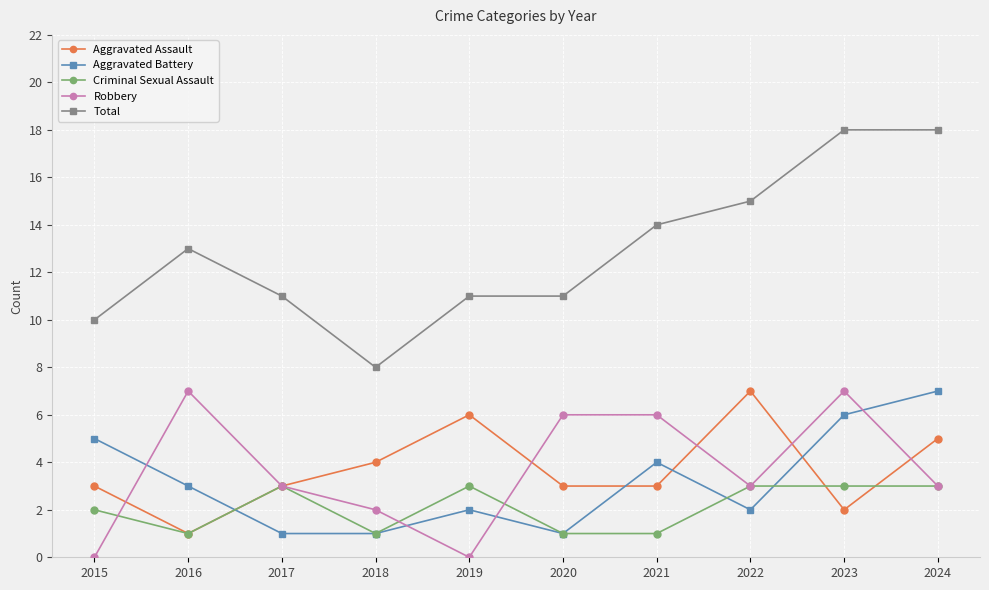

Where is the first local minimum for Robbery?

2019